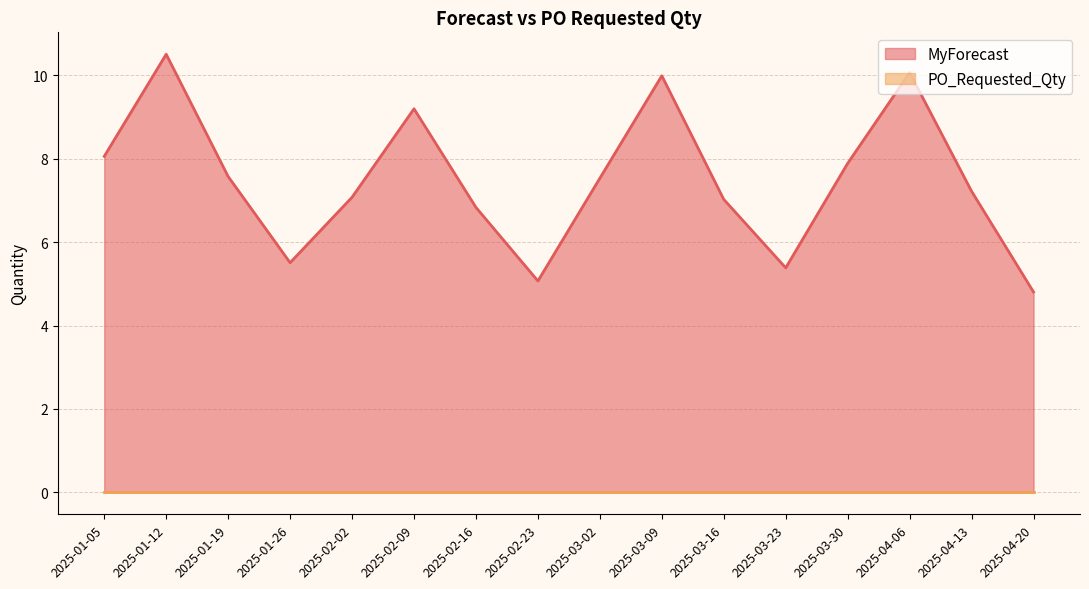

At which category does the chart reach its peak across all series?

2025-01-12